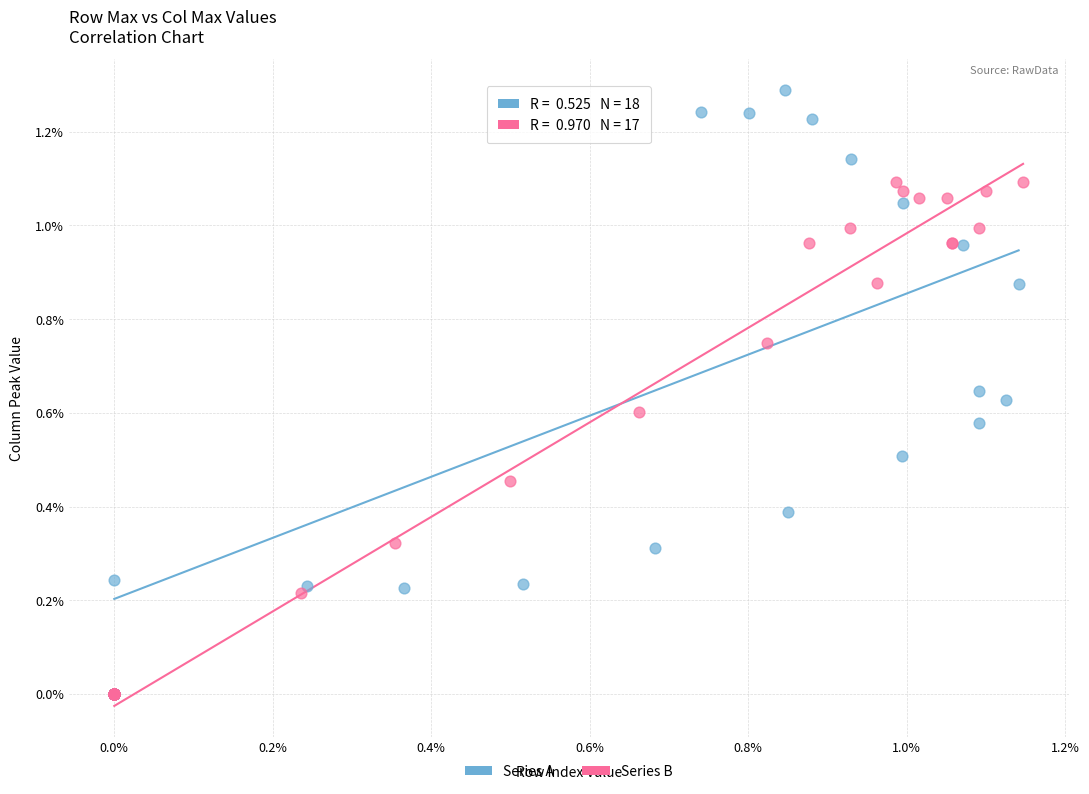

Which series reaches the maximum Y coordinate?

Series A